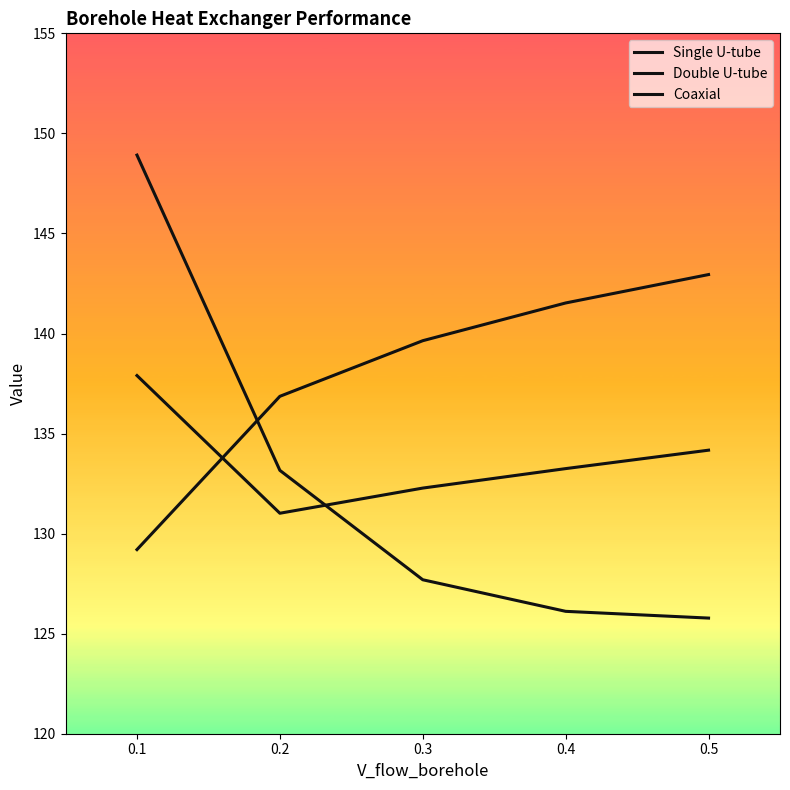

True or false: Single U-tube and Coaxial intersect in this chart.

True